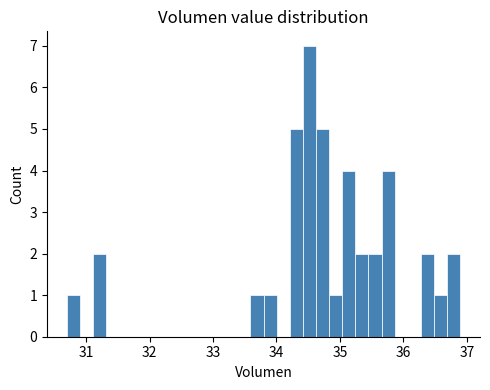

Around what value on the x-axis is the tallest bar? Give the approximate position of its centre, as read against the axis.

34.5